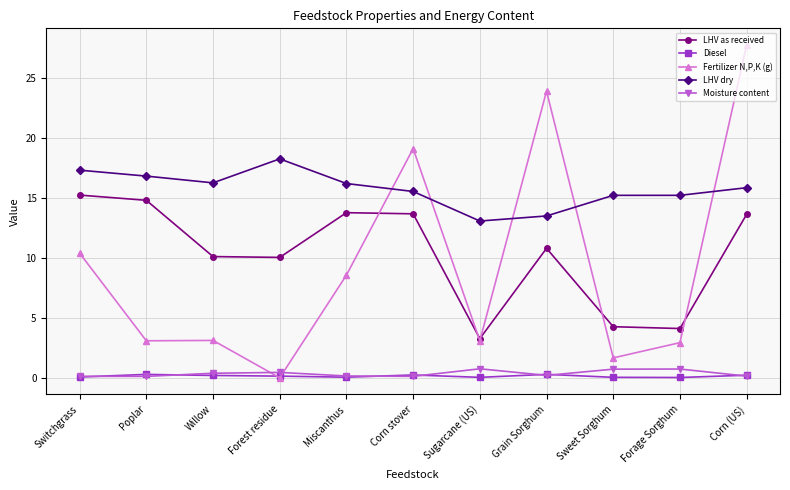

What position from the left is Poplar?

2